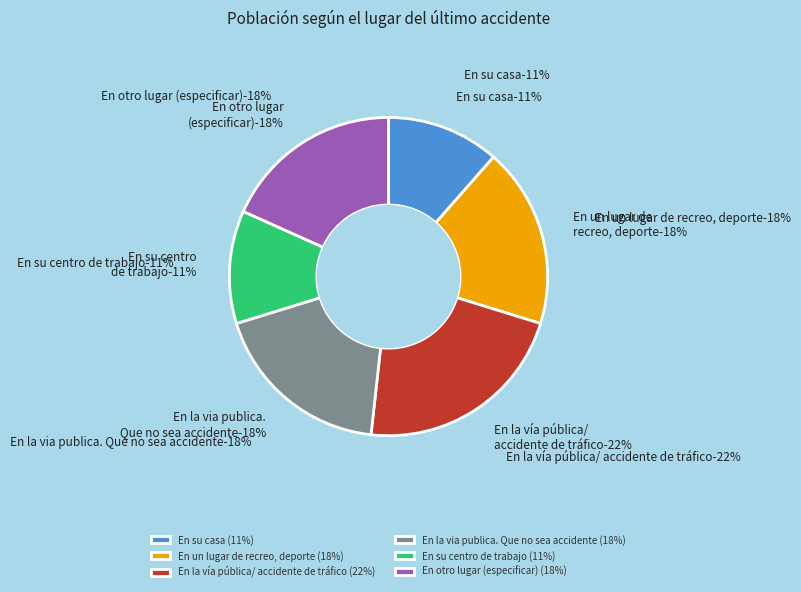

To the nearest percent, what percentage of the pie is En la via publica. Que no sea accidente?

18%